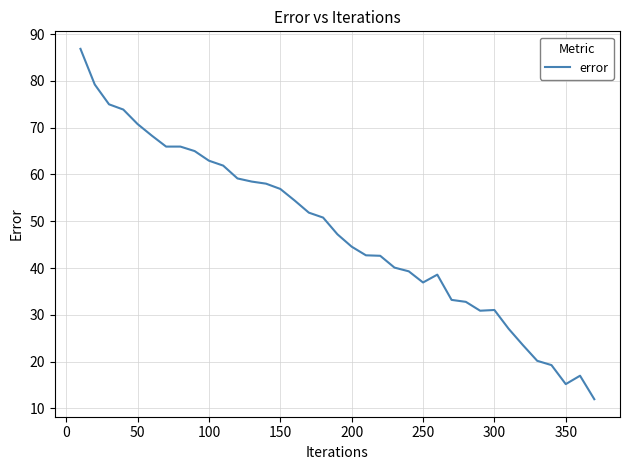

How many values exceed 47?

19